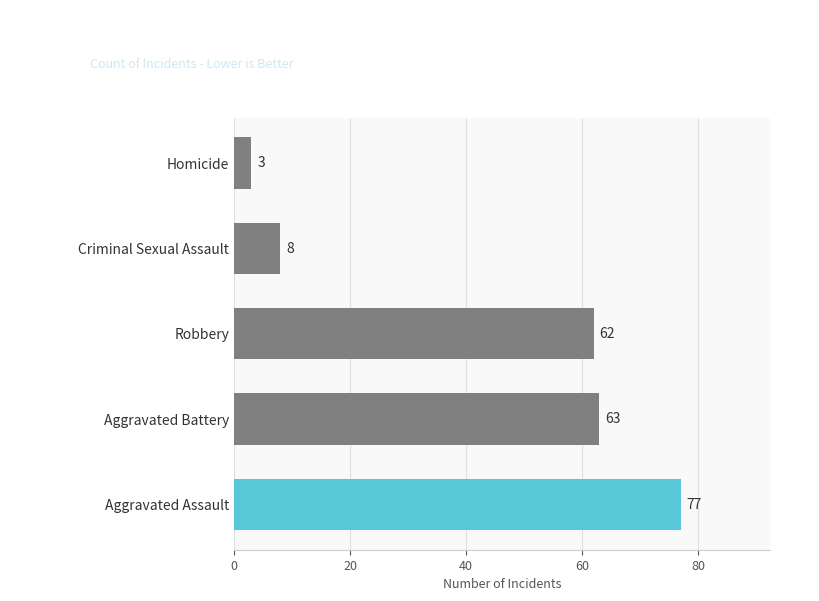

At which label is the value closest to 40?

Robbery